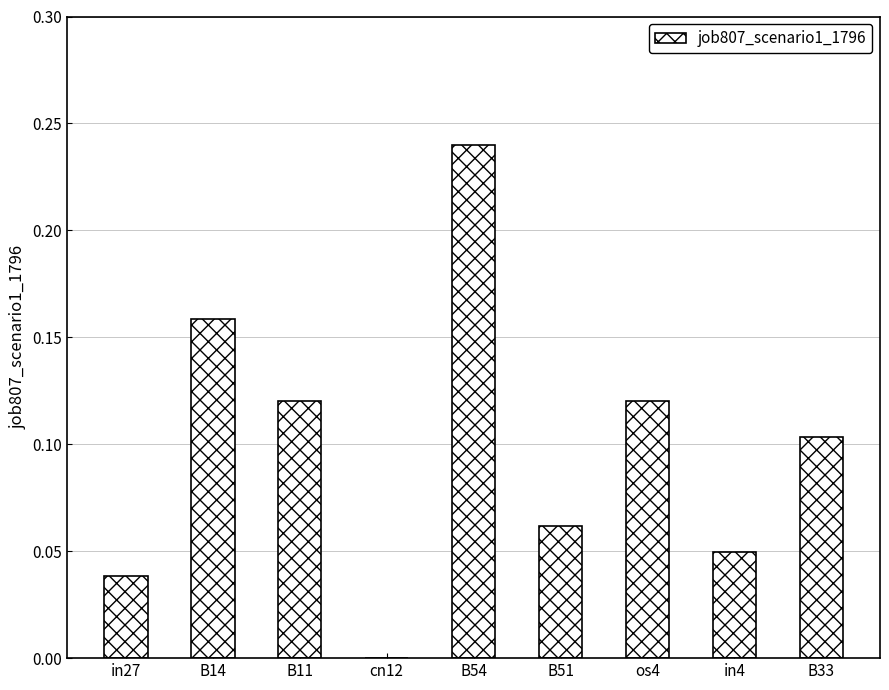

The chart shows a value of 0.0 at B33. True or false?

False